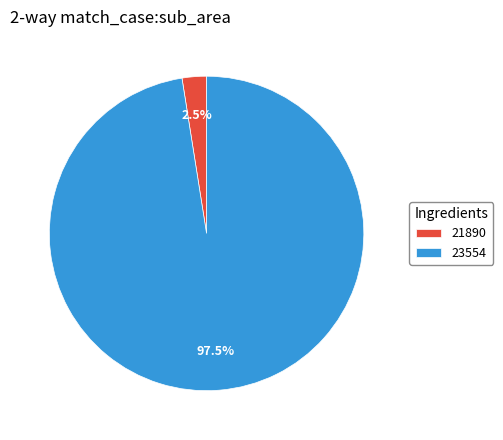

Which category has the biggest portion of the pie?

23554